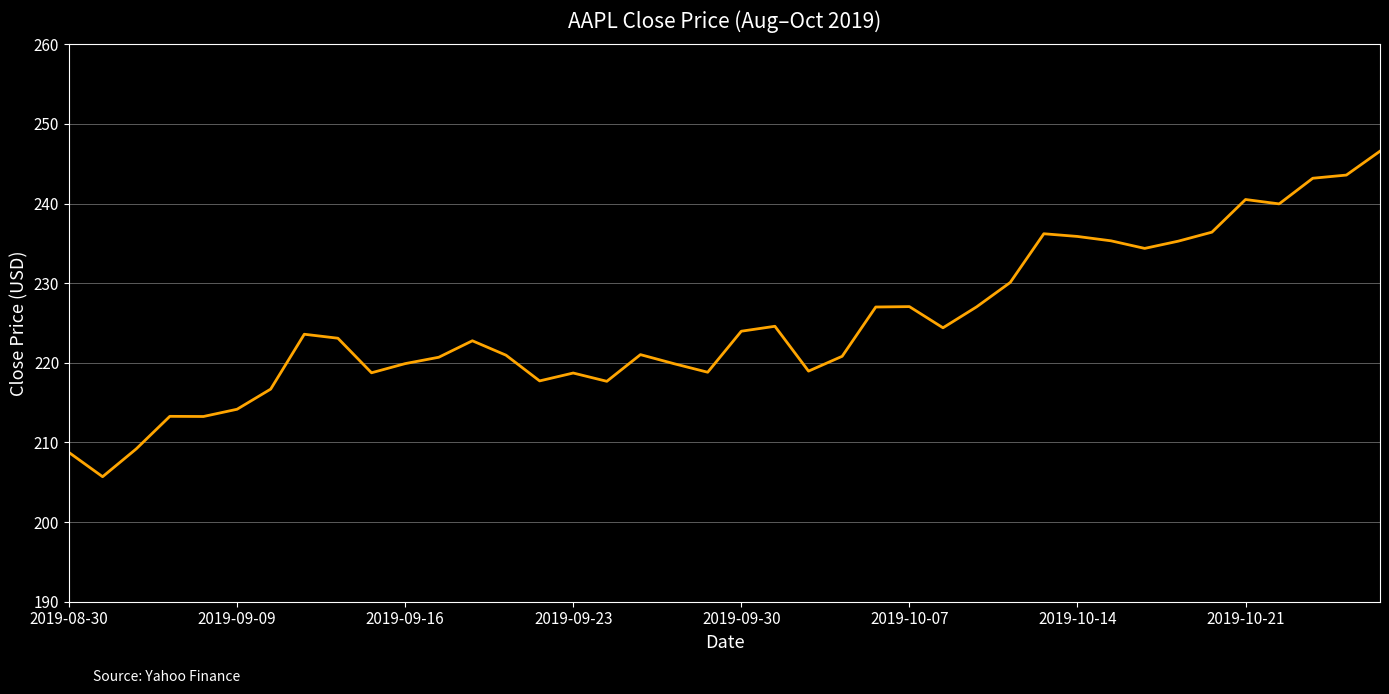

What is the maximum value shown in the chart?

246.6